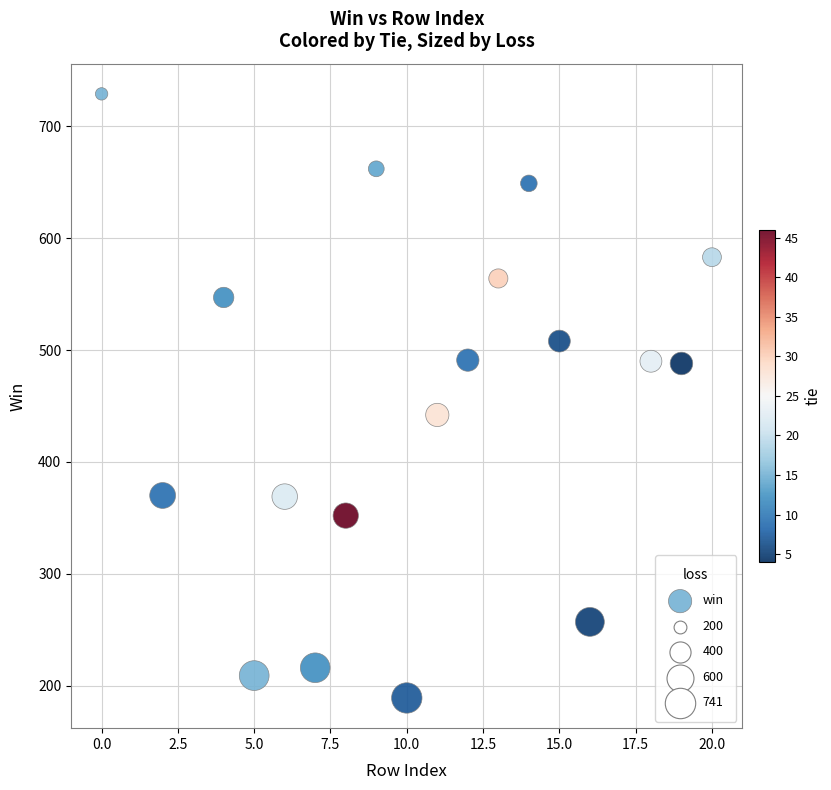

What is the range of X values (max minus min)?

20